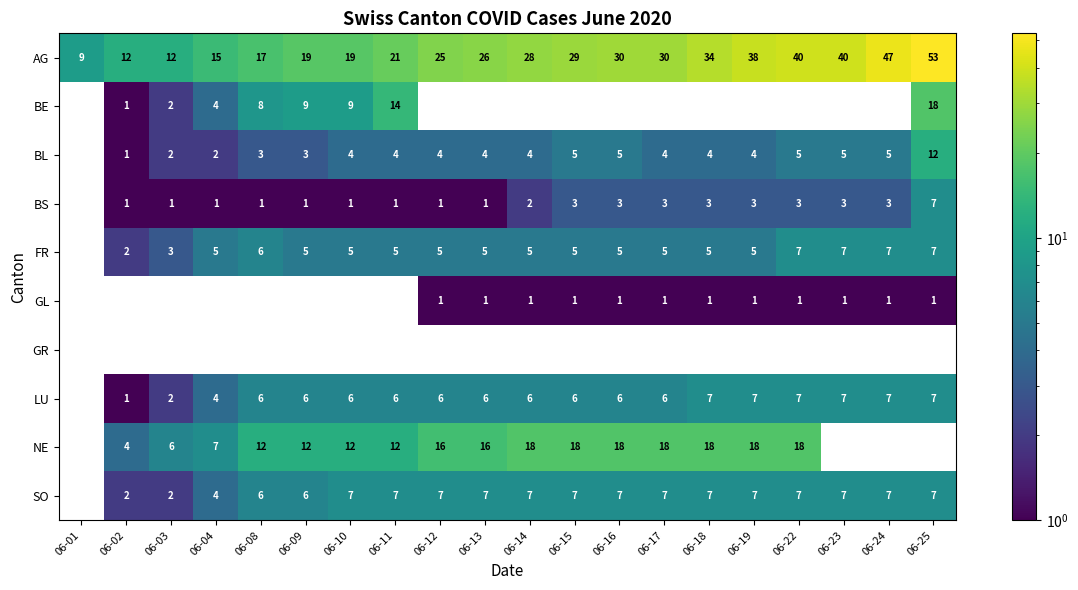

The value of LU at 06-16 is 2.6. True or false?

False